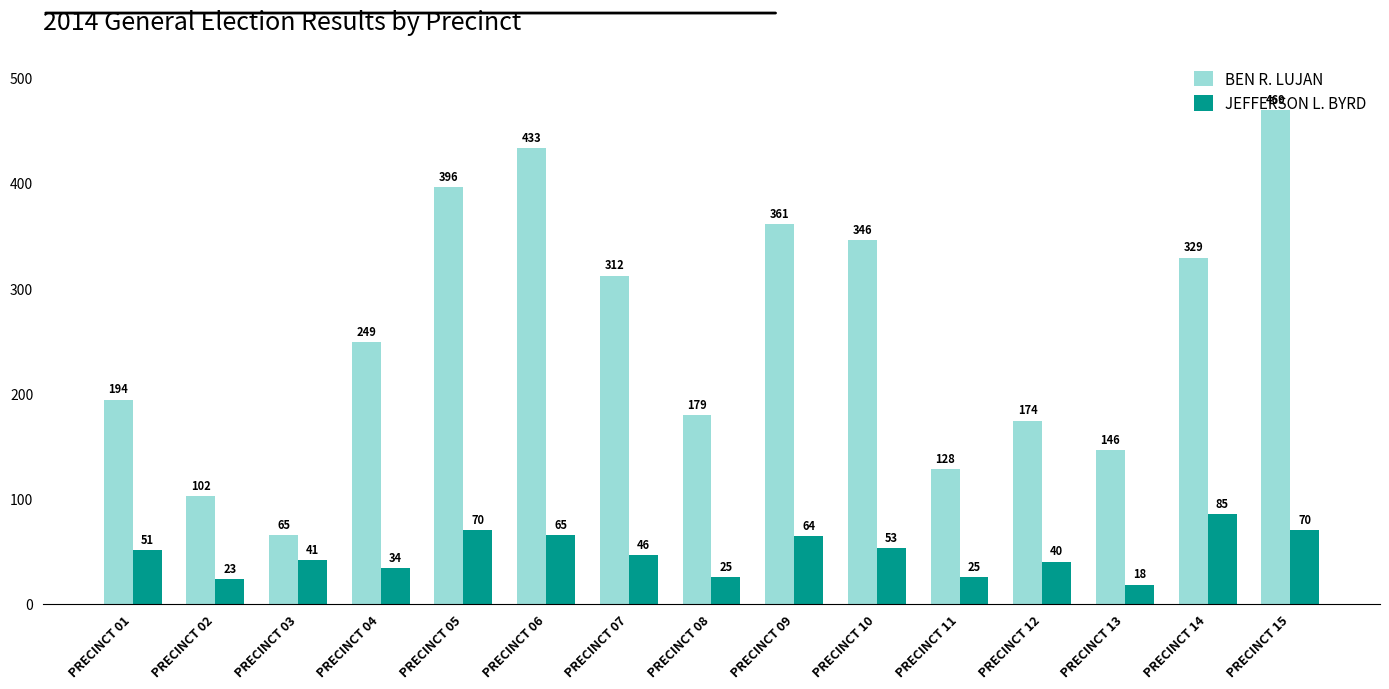

List the series in order of their peak value, lowest first.

JEFFERSON L. BYRD, BEN R. LUJAN